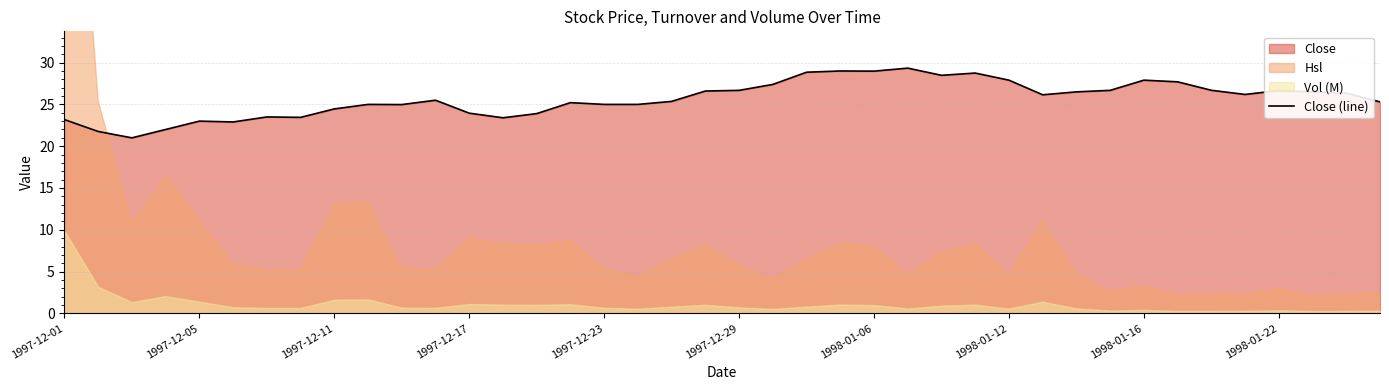

The value at 37 is 11.8. True or false?

False